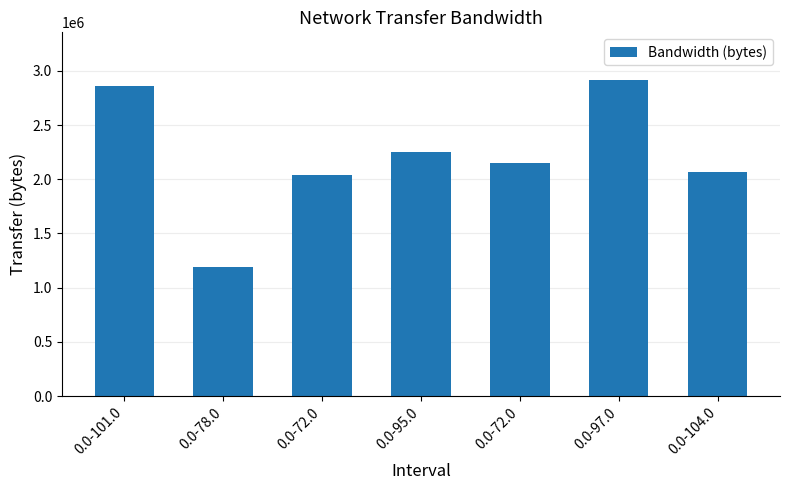

Rank the categories by value from lowest to highest.

0.0-78.0, 0.0-72.0, 0.0-104.0, 0.0-72.0, 0.0-95.0, 0.0-101.0, 0.0-97.0